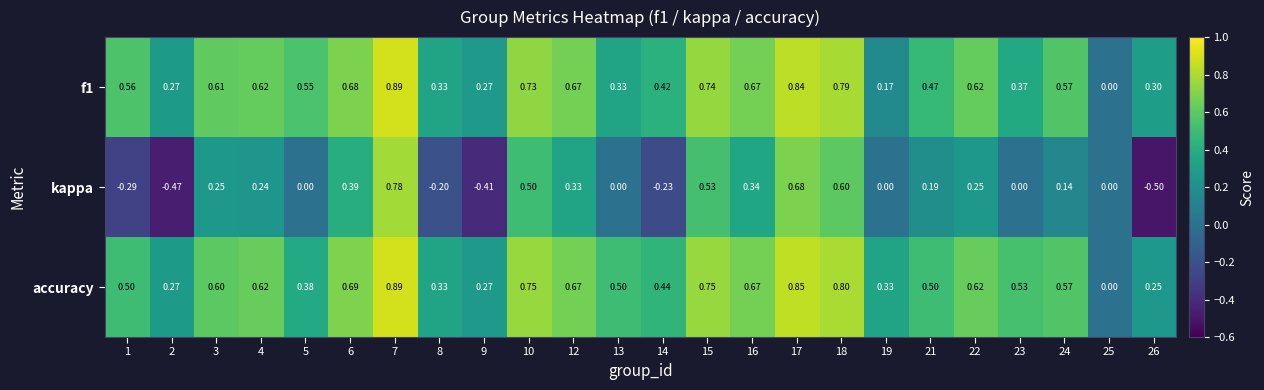

Which series changed the most between 18 and 22?

kappa